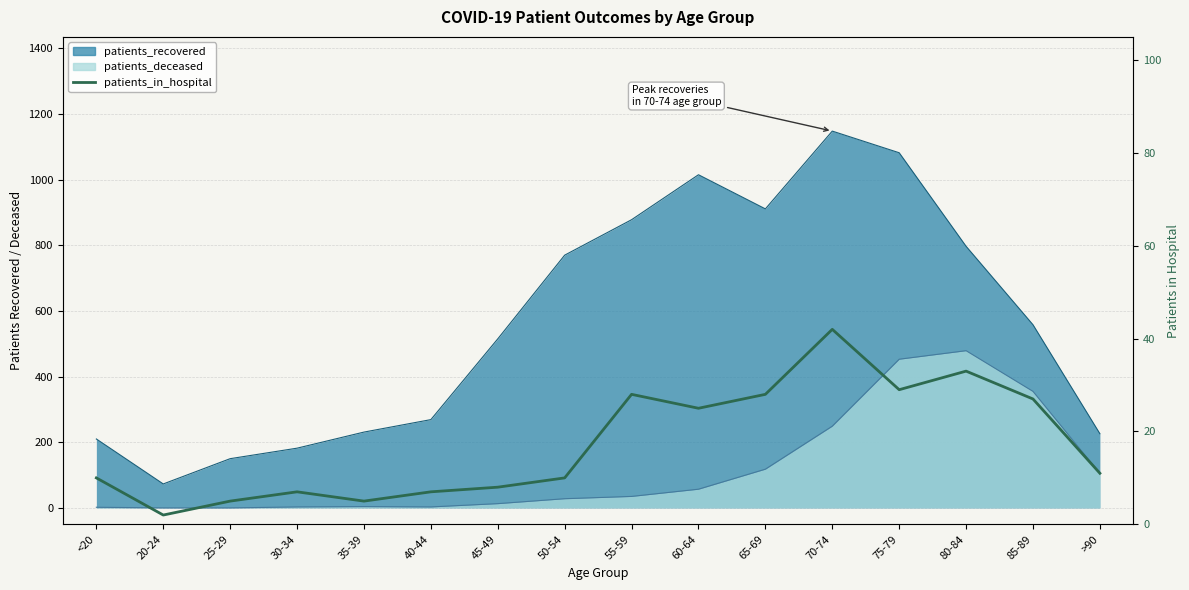

Reading left to right, transcribe all the data shown in this chart.

<20=10	20-24=2	25-29=5	30-34=7	35-39=5	40-44=7	45-49=8	50-54=10	55-59=28	60-64=25	65-69=28	70-74=42	75-79=29	80-84=33	85-89=27	>90=11